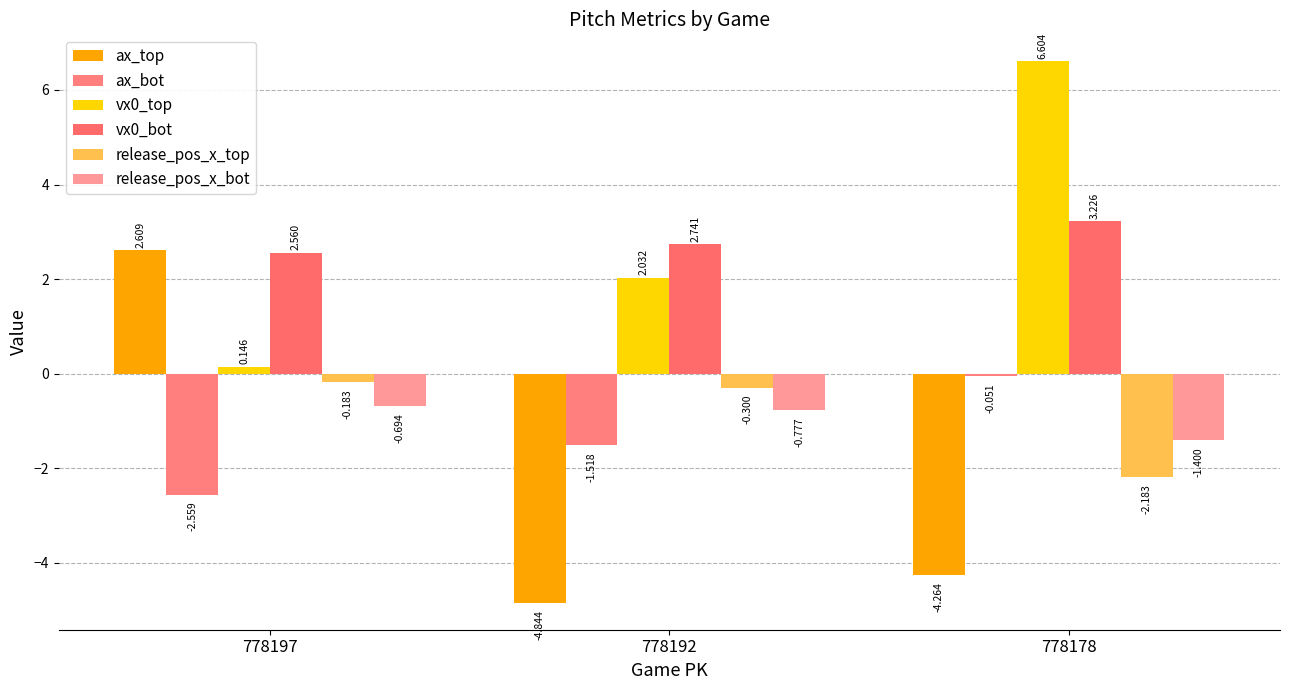

At 778192, list the series in order from largest to smallest.

vx0_bot, vx0_top, release_pos_x_top, release_pos_x_bot, ax_bot, ax_top